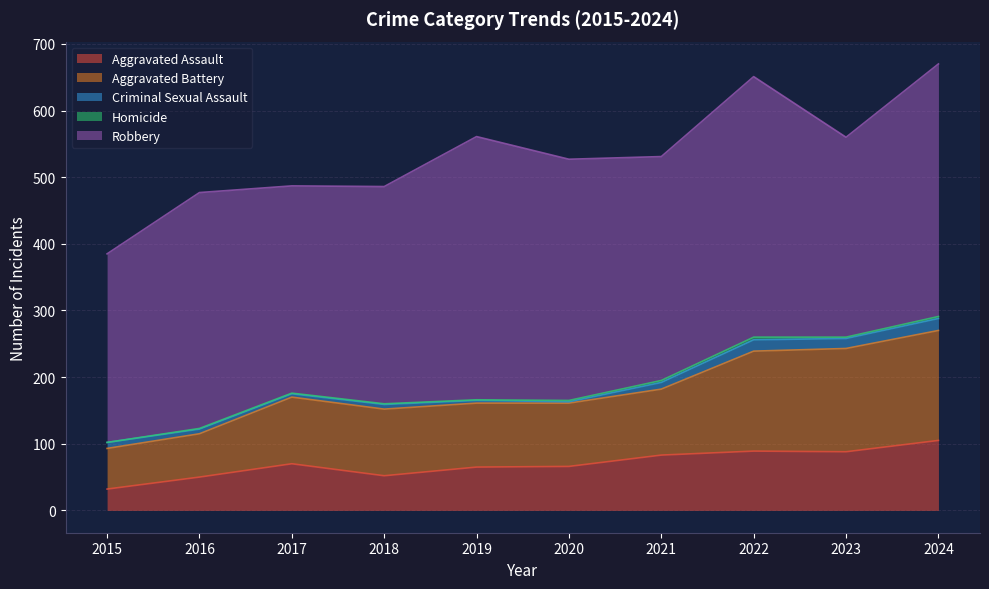

Is it true that Aggravated Battery equals 65 at 2016?

True